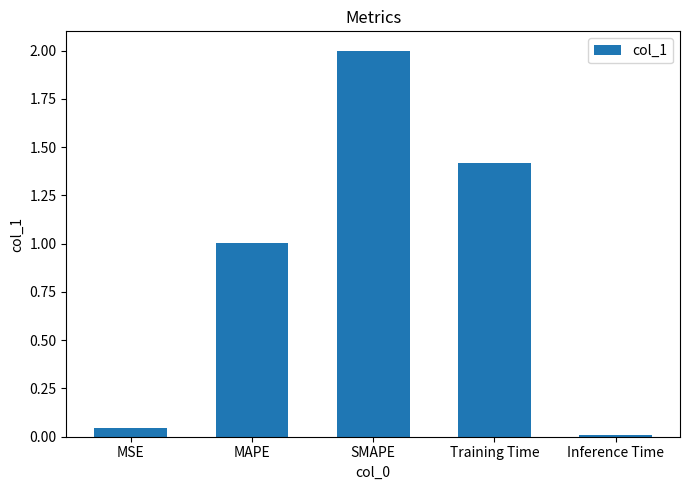

What is the difference between the maximum and minimum values?

2.0